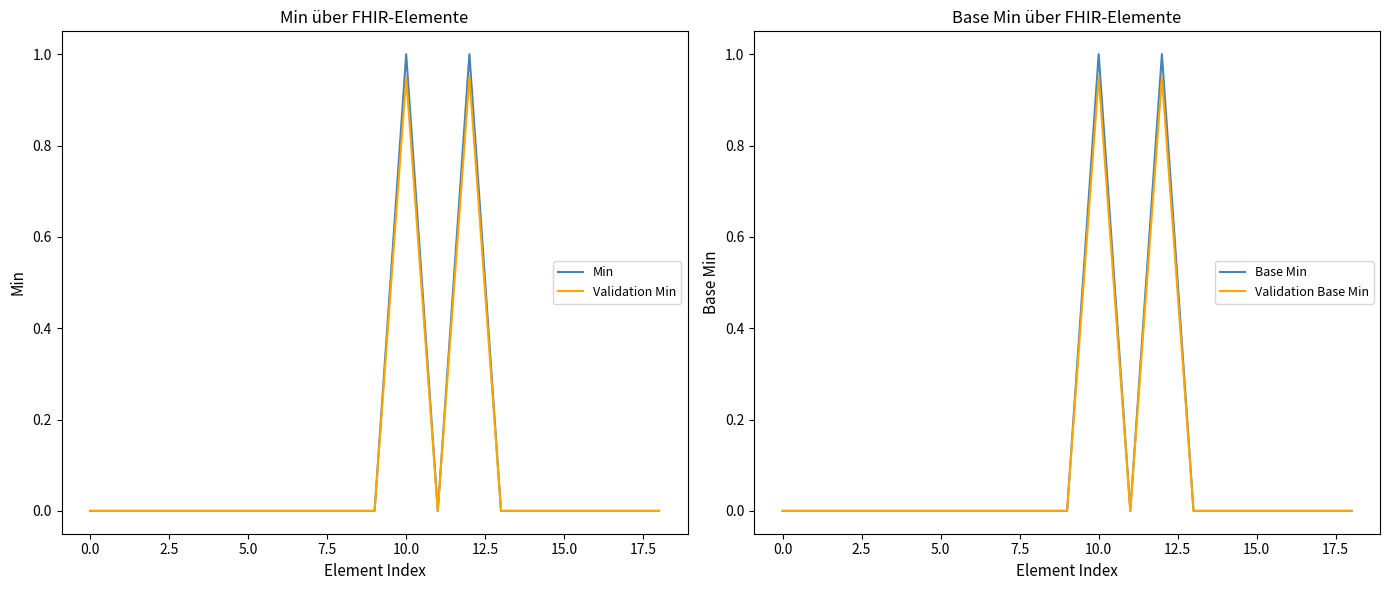

Where is the first local maximum for Validation Base Min?

10